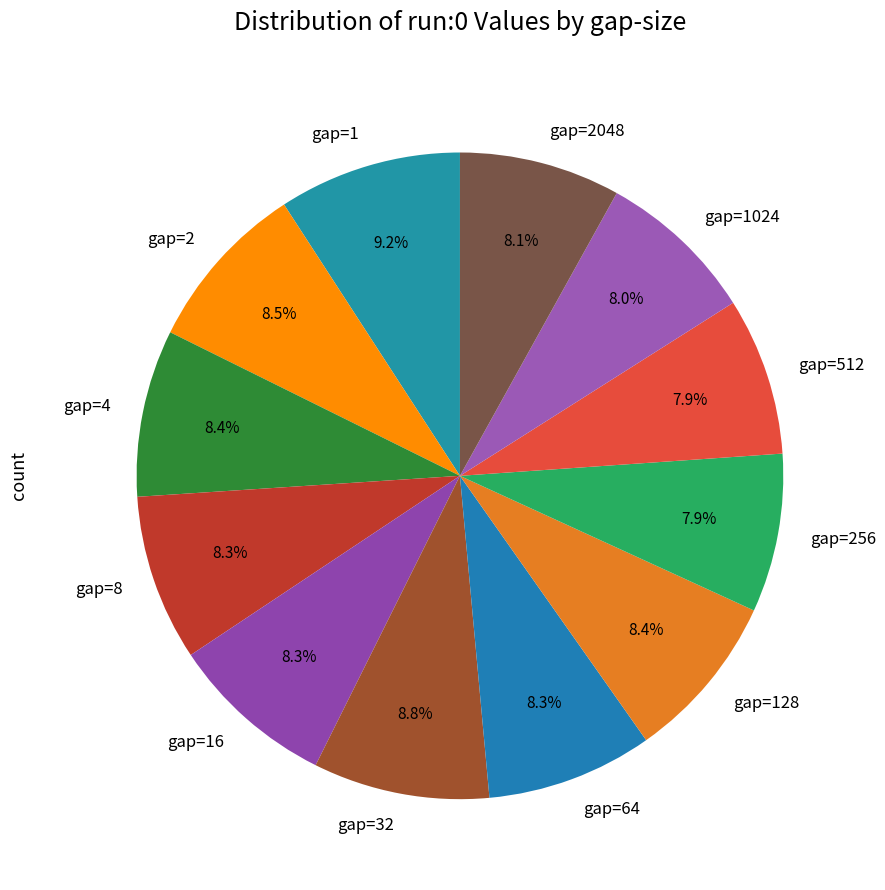

What percentage is NOT represented by gap=1?

90.8%